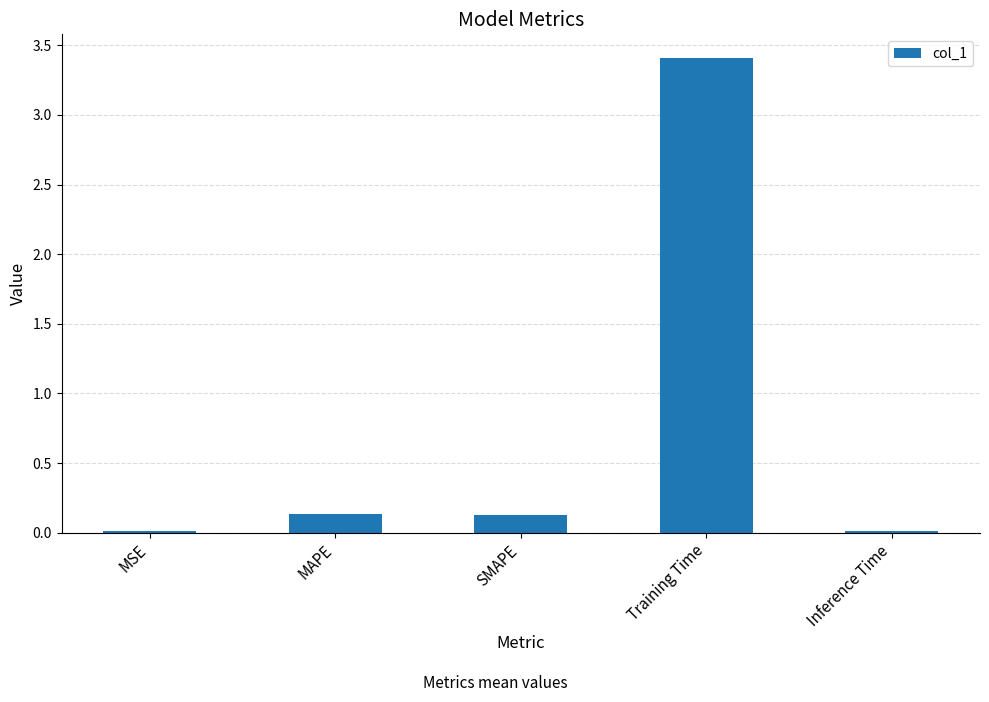

What is the sum of the values at MAPE and Inference Time?

0.2